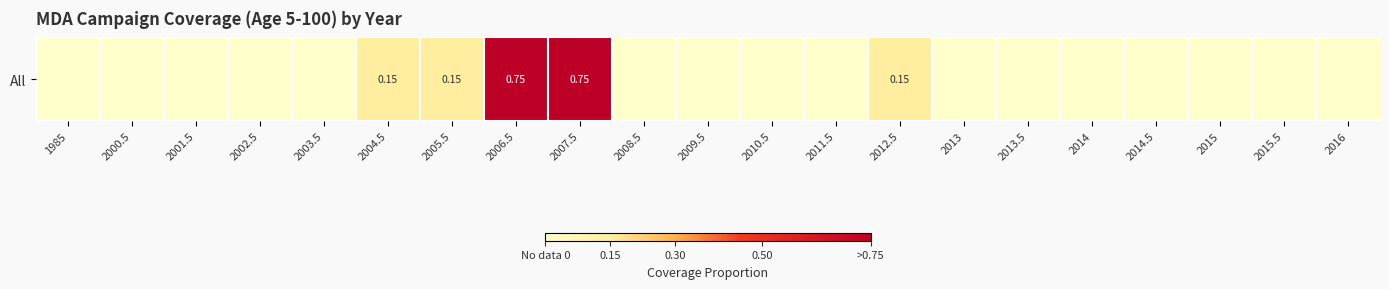

How many values are between 0 and 1?

21